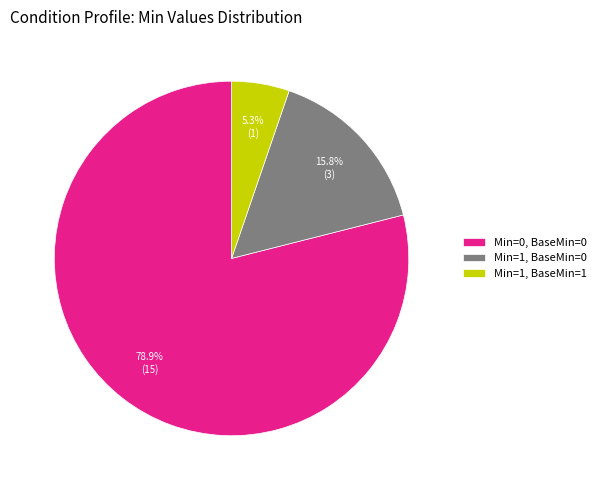

Which slice is the largest?

Min=0, BaseMin=0